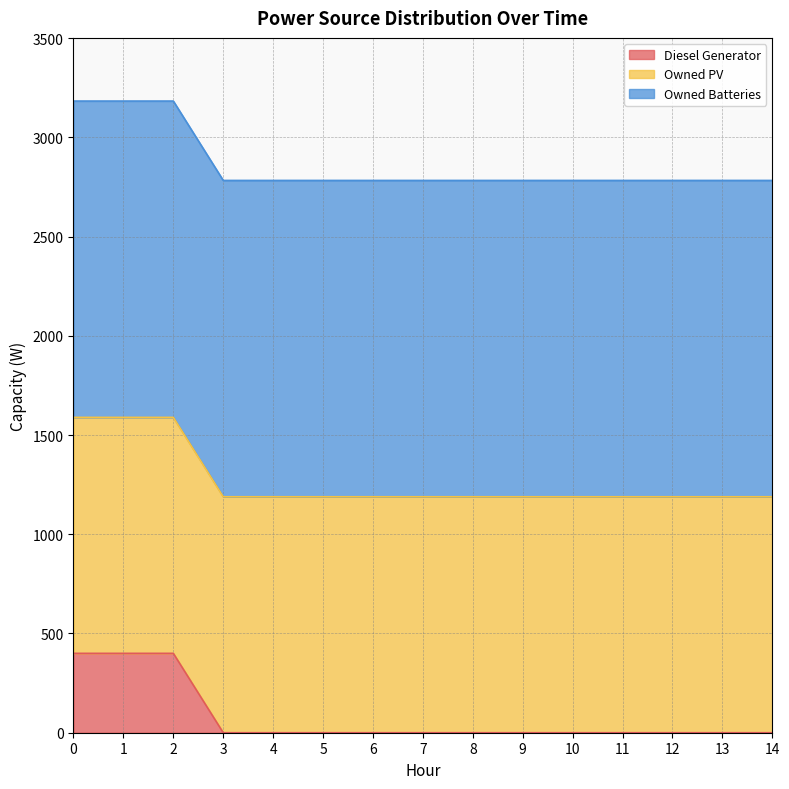

Which series has the largest range (max minus min)?

Diesel Generator